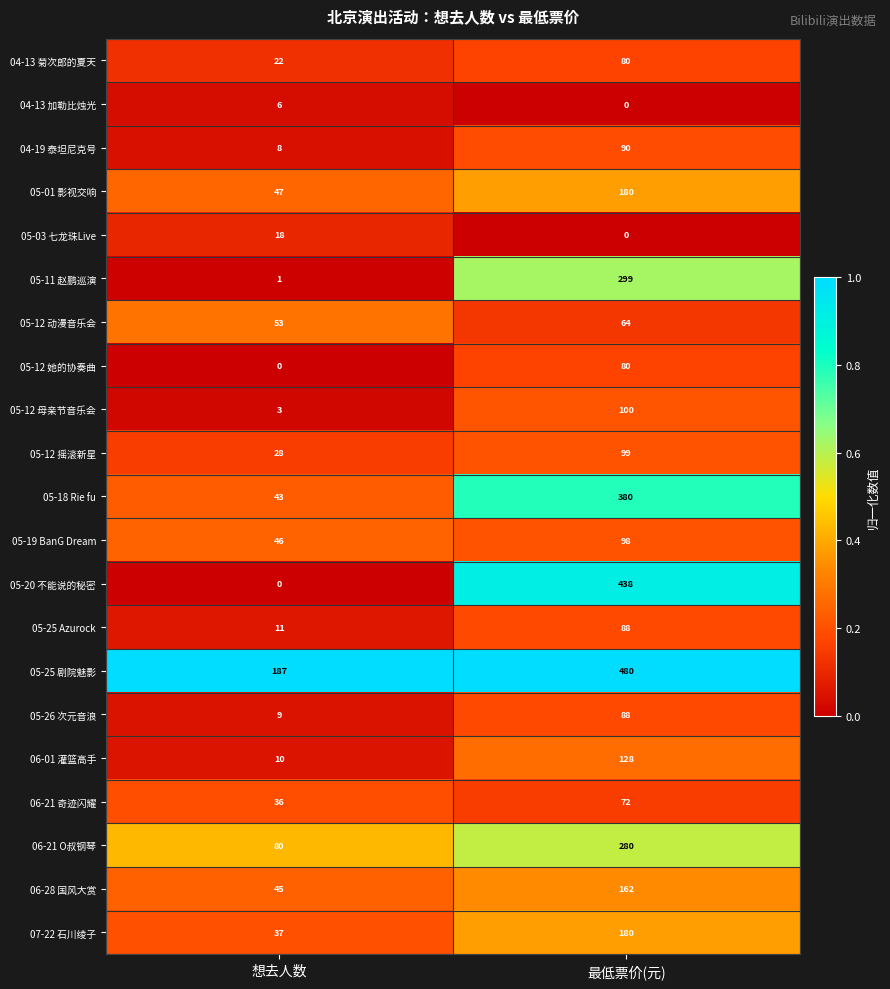

List the labels in order of 05-12 母亲节音乐会 value, largest first.

最低票价(元), 想去人数